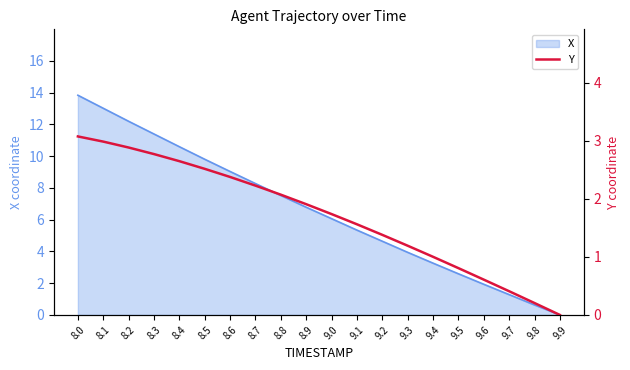

Count the number of categories in the chart.

20